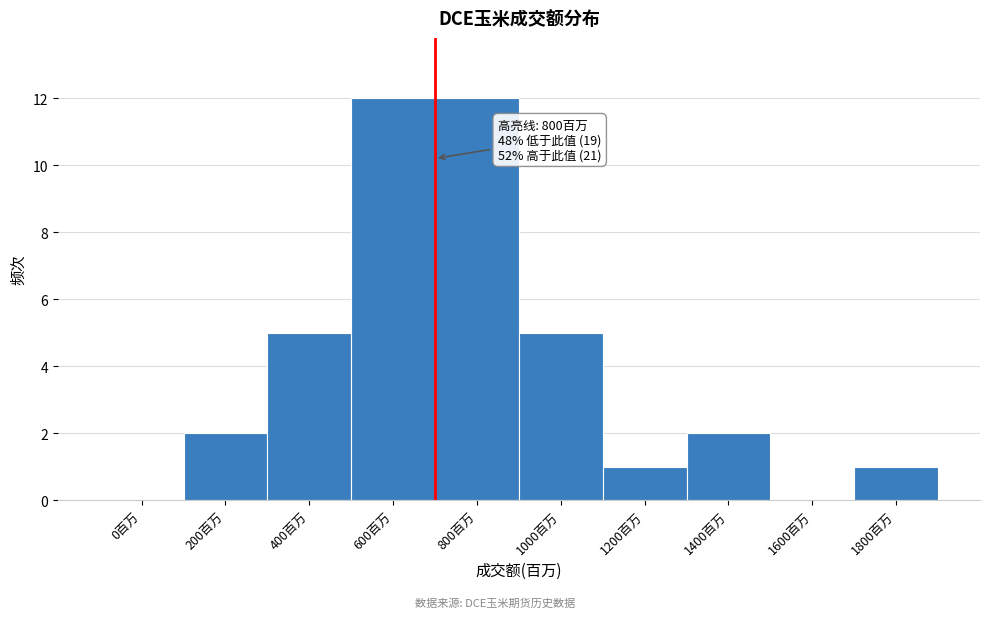

Reading left to right, transcribe all the data shown in this chart.

0百万=0	200百万=2	400百万=5	600百万=12	800百万=12	1000百万=5	1200百万=1	1400百万=2	1600百万=0	1800百万=1